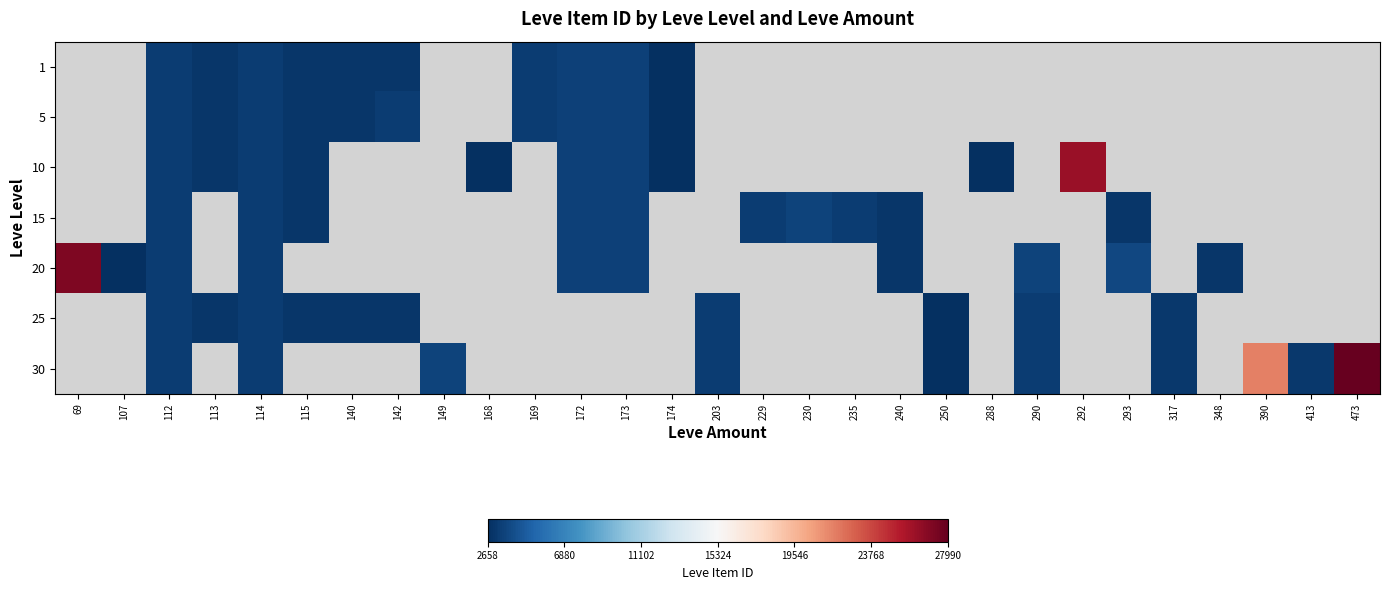

Between 113 and 140, which is larger?

140